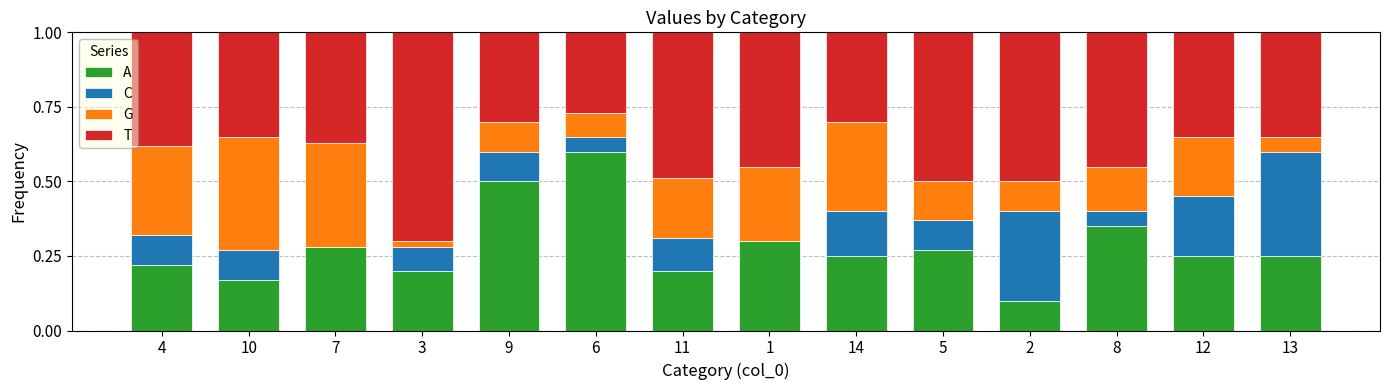

What is the sum of the A values at 12 and 8?

0.6